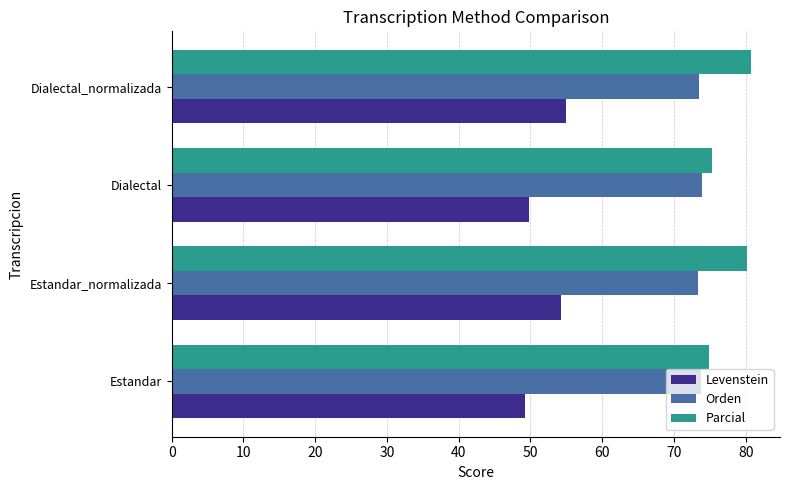

Read the Orden value at Estandar.

73.8